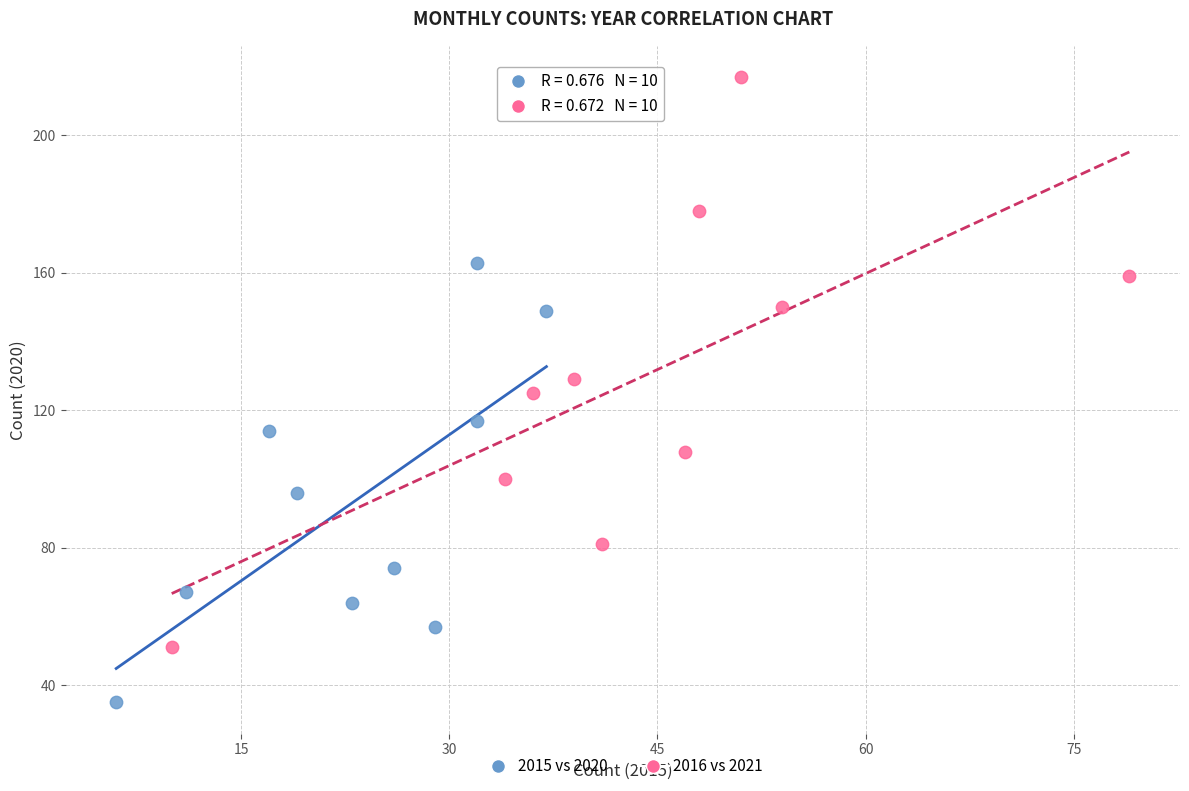

Which series reaches the maximum Y coordinate?

2016 vs 2021